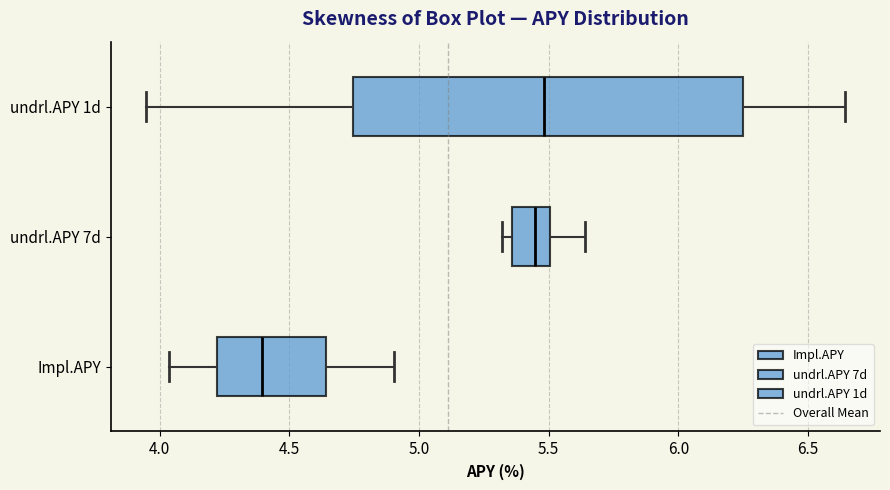

Reading bottom to top, transcribe this box plot: for each box, give where its median line is, the range the box spans, and where its two whiskers end, as read against the x-axis. The values are not printed on the chart, so give them approximately, as read against the axis.

Impl.APY: median 4.40, box 4.20 to 4.65, whiskers 4.05 to 4.90
undrl.APY 7d: median 5.45, box 5.35 to 5.50, whiskers 5.30 to 5.65
undrl.APY 1d: median 5.50, box 4.75 to 6.25, whiskers 3.95 to 6.65